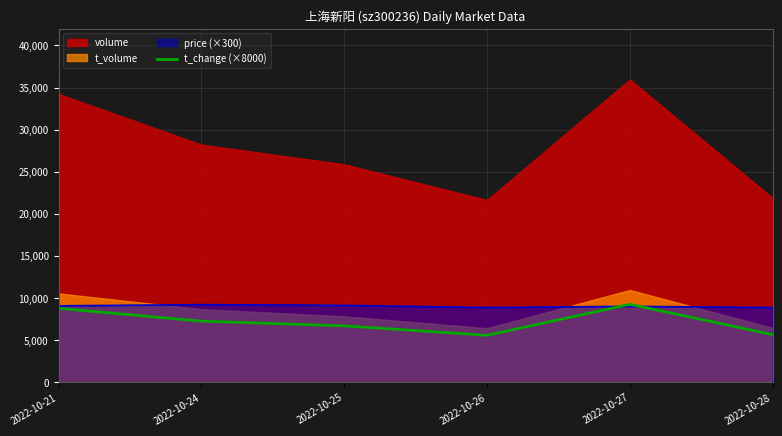

Is it true that the value at 2022-10-21 is 5006?

False